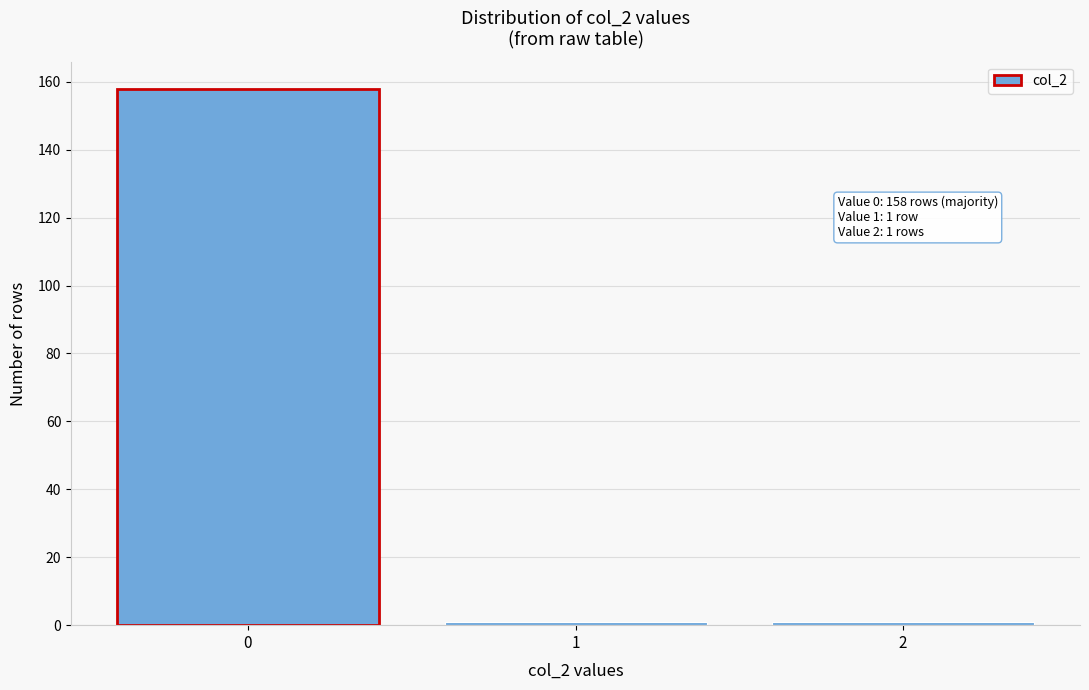

Over which range of the x-axis is the bar tallest?

-0.5 to 0.5